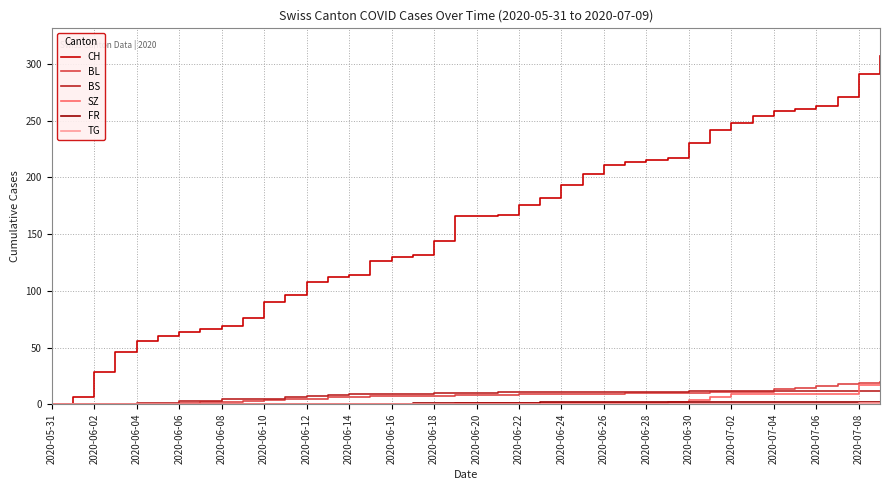

Which series has the widest spread of values?

CH